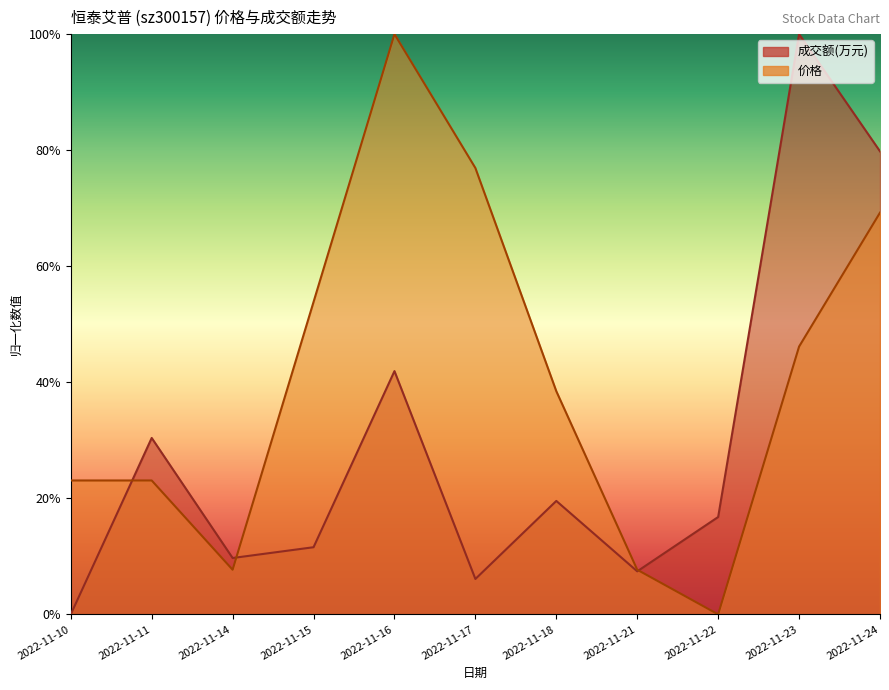

How many values in 成交额(万元) are above zero?

10